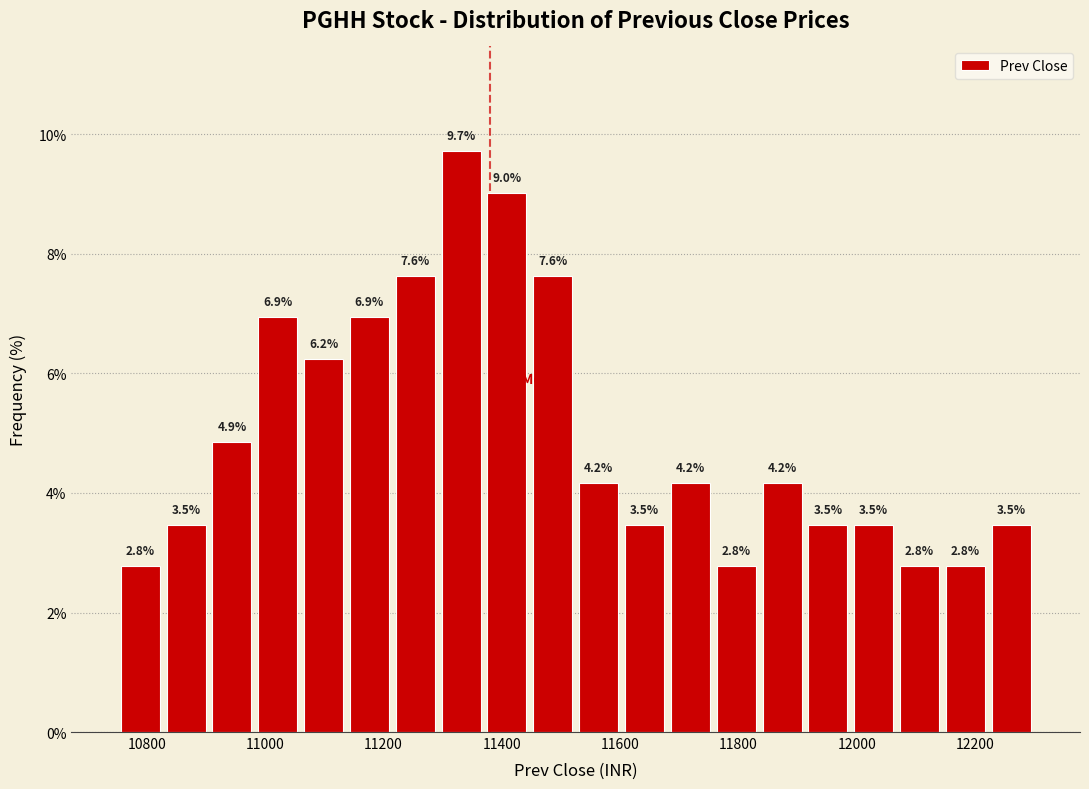

Around what value on the x-axis is the tallest bar? Give the approximate position of its centre, as read against the axis.

11340